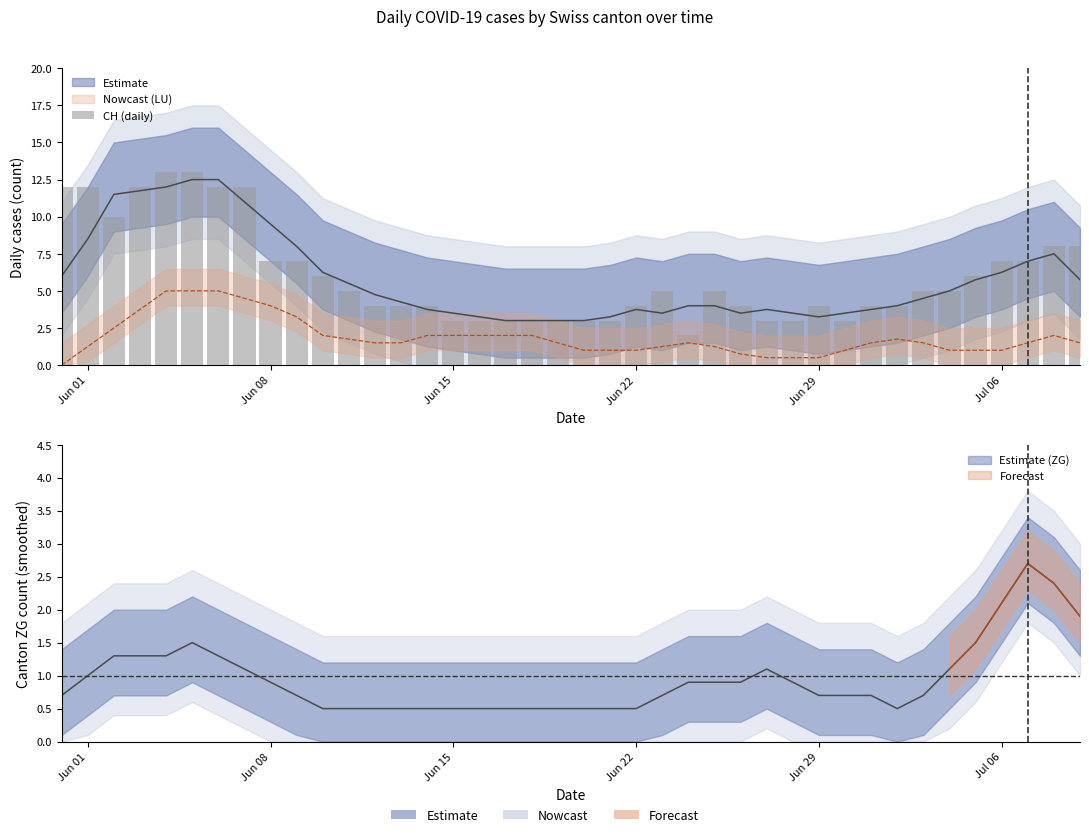

Where does the data first go above 5?

Jun 01